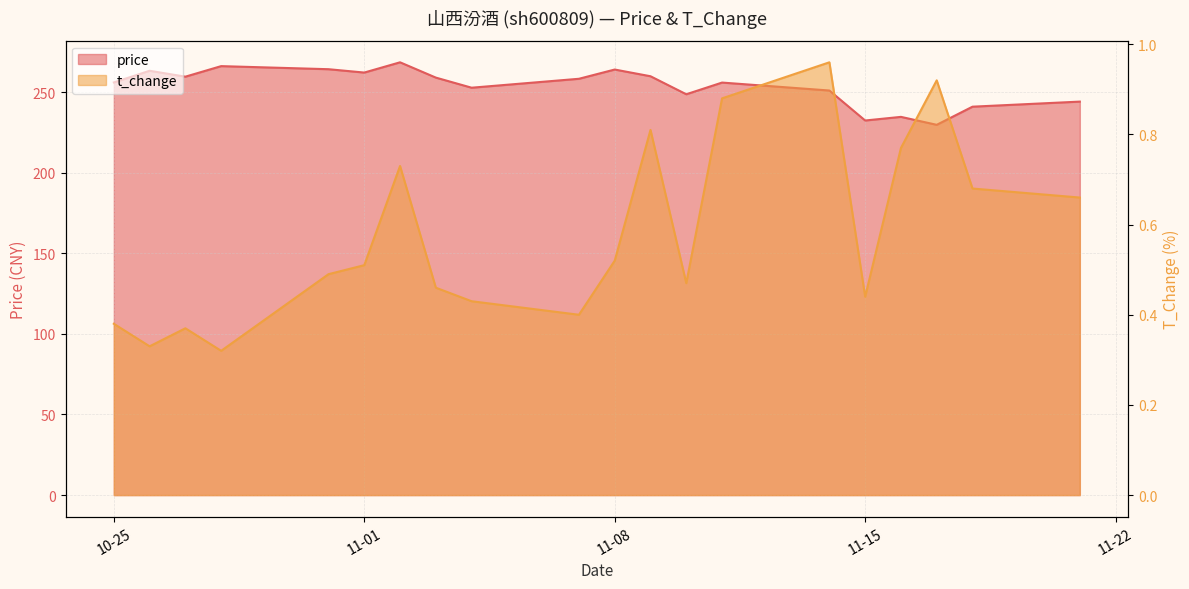

What is the spread (max minus min) of values at 2022-10-27?

259.2